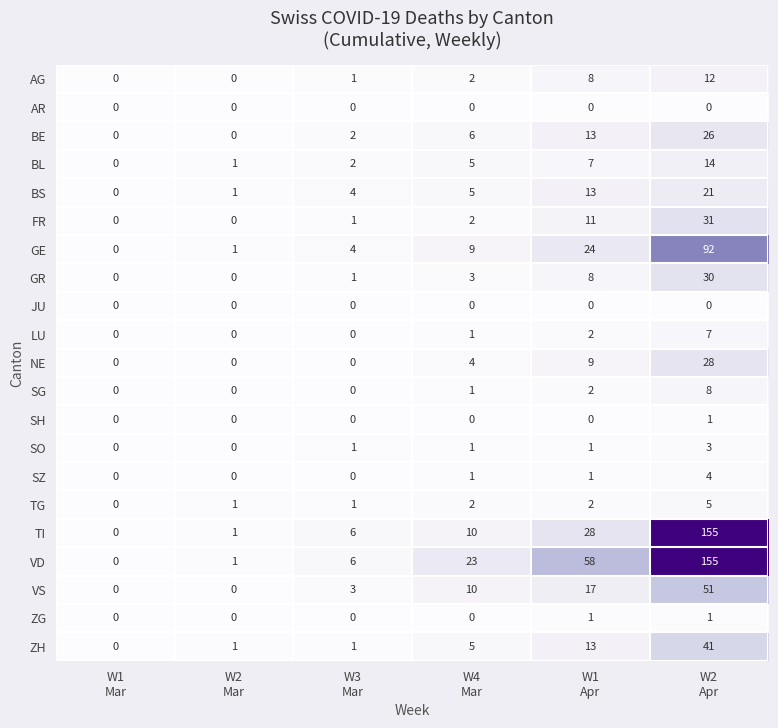

Which label corresponds to the largest value in the chart?

W2
Apr